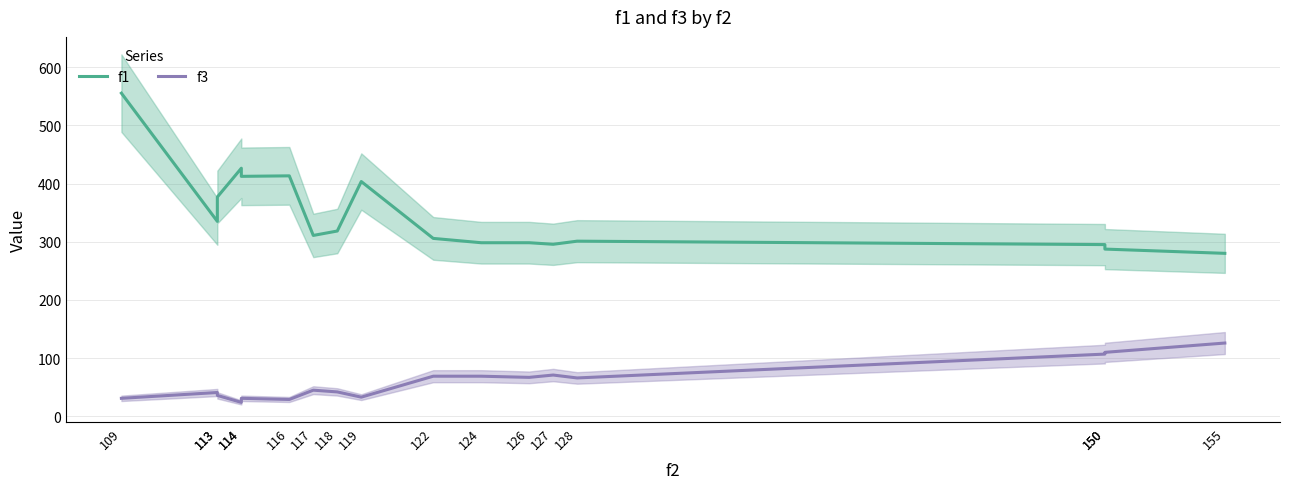

How many distinct data groups are displayed?

2